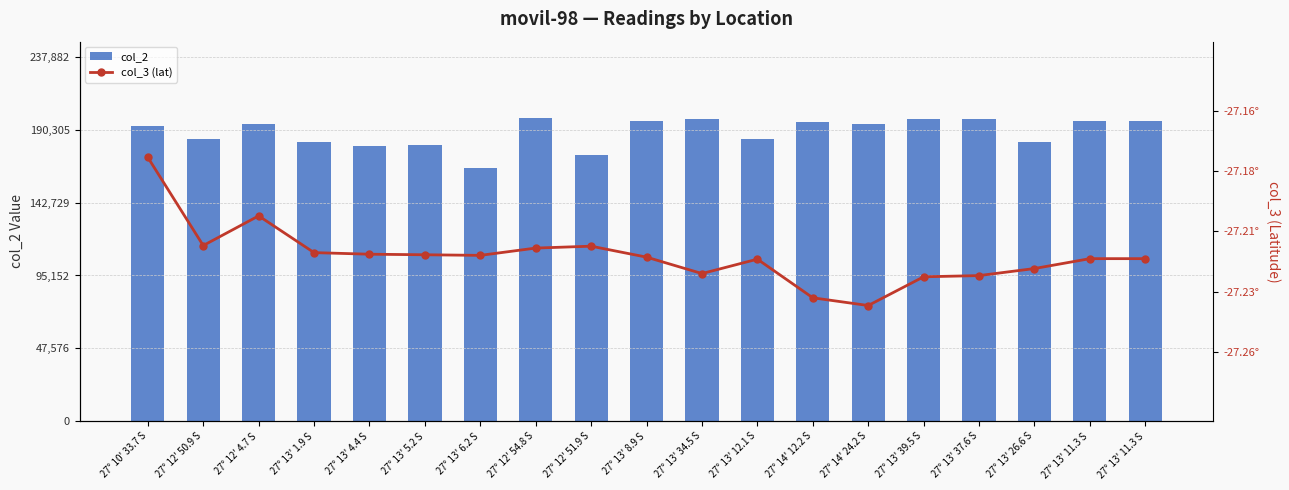

What is the difference between the second highest and minimum values in the col_2 series?

31909